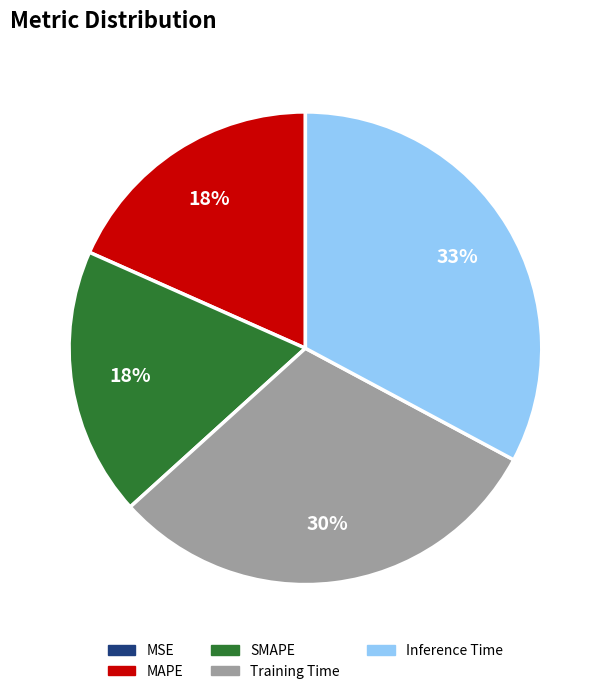

The MAPE slice represents 18% of the pie. True or false?

True